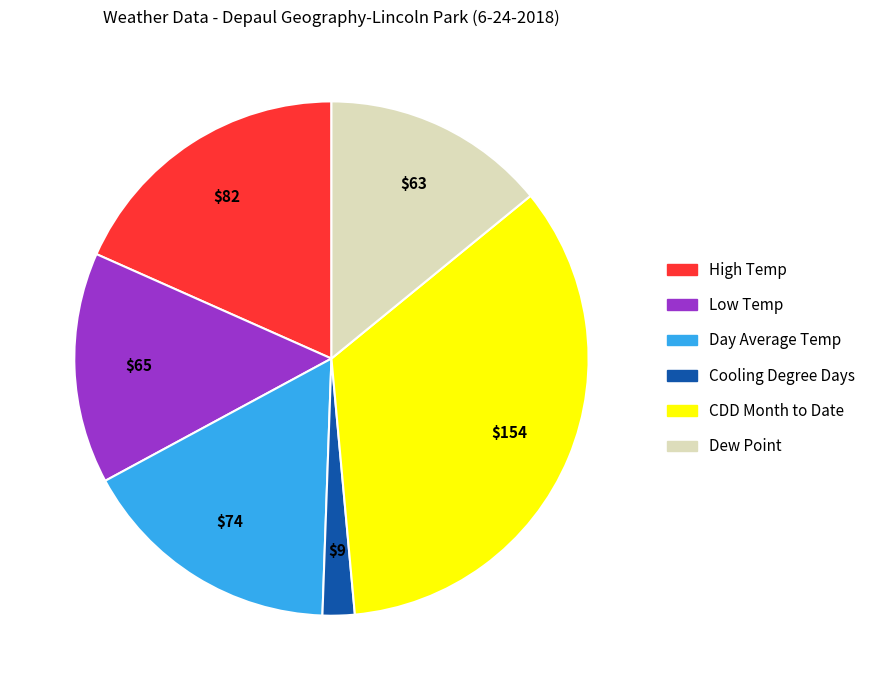

The Low Temp slice represents 15% of the pie. True or false?

True